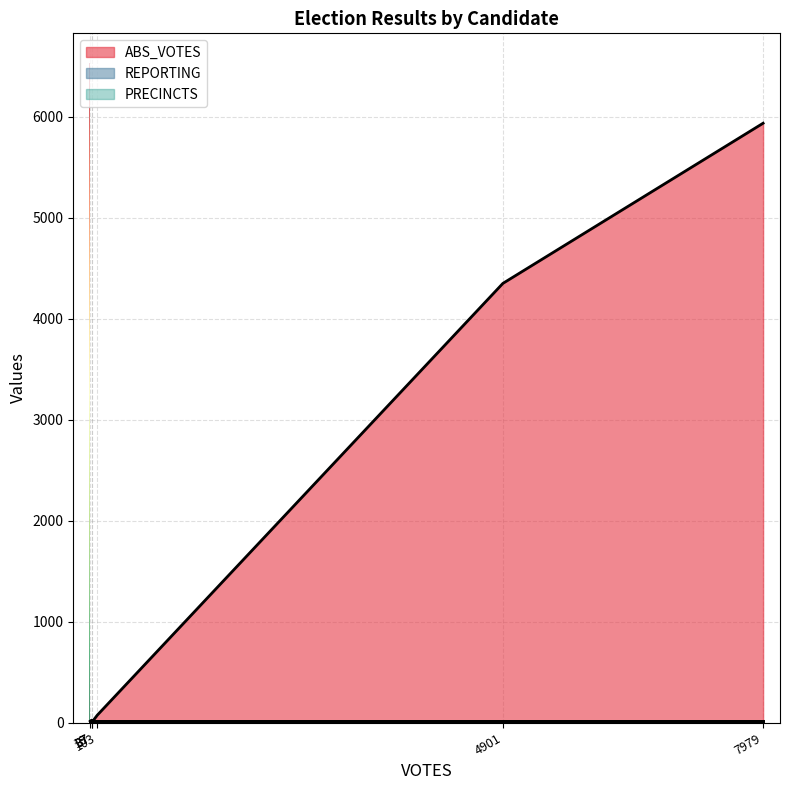

What is the value of the ABS_VOTES point at the 3rd from the left?

24